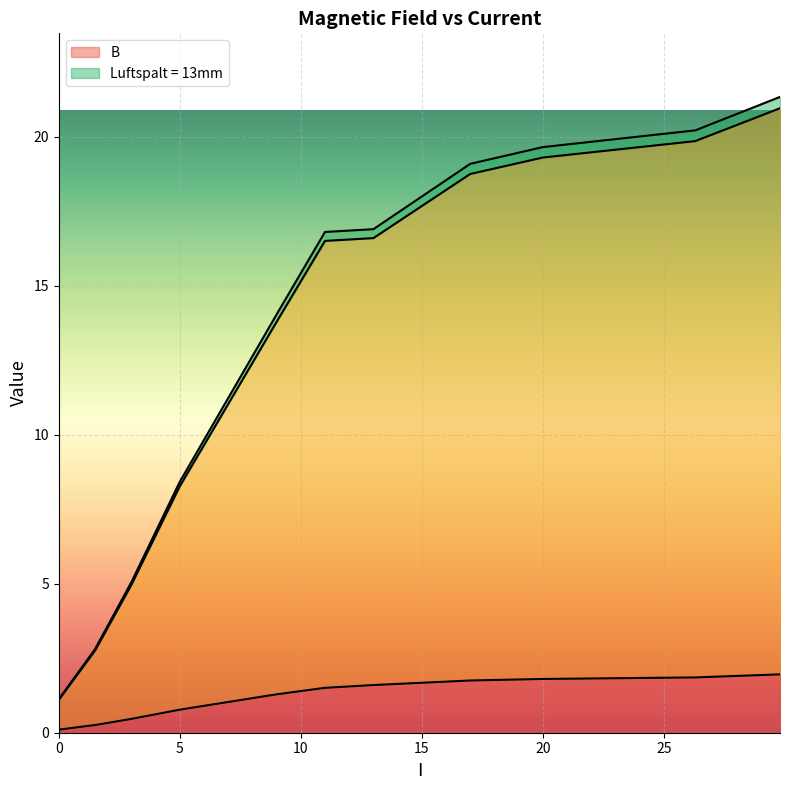

True or false: _1 and B intersect in this chart.

False